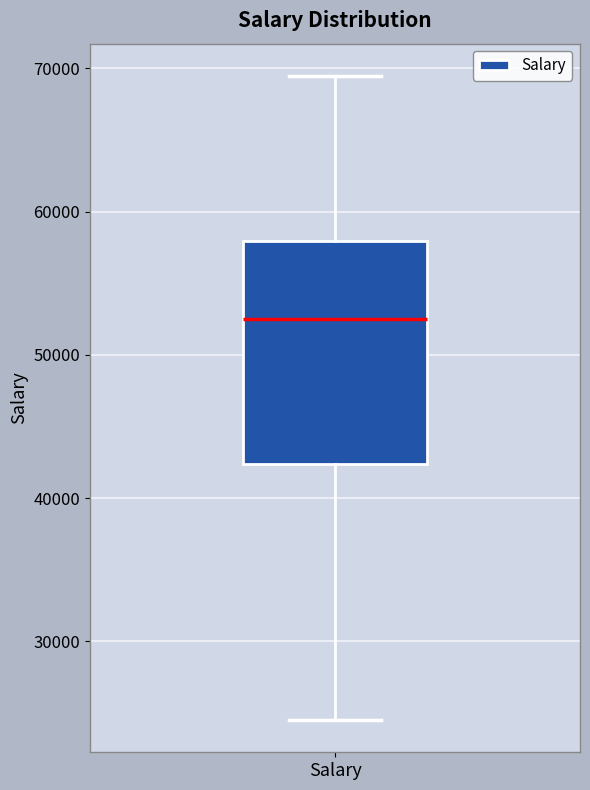

Read this box plot against the y-axis: the position of the median line, the range covered by the box, and the ends of both whiskers. The values are not printed on the chart, so give them approximately, as read against the axis.

median 52000, box 42000 to 58000, whiskers 24000 to 69000